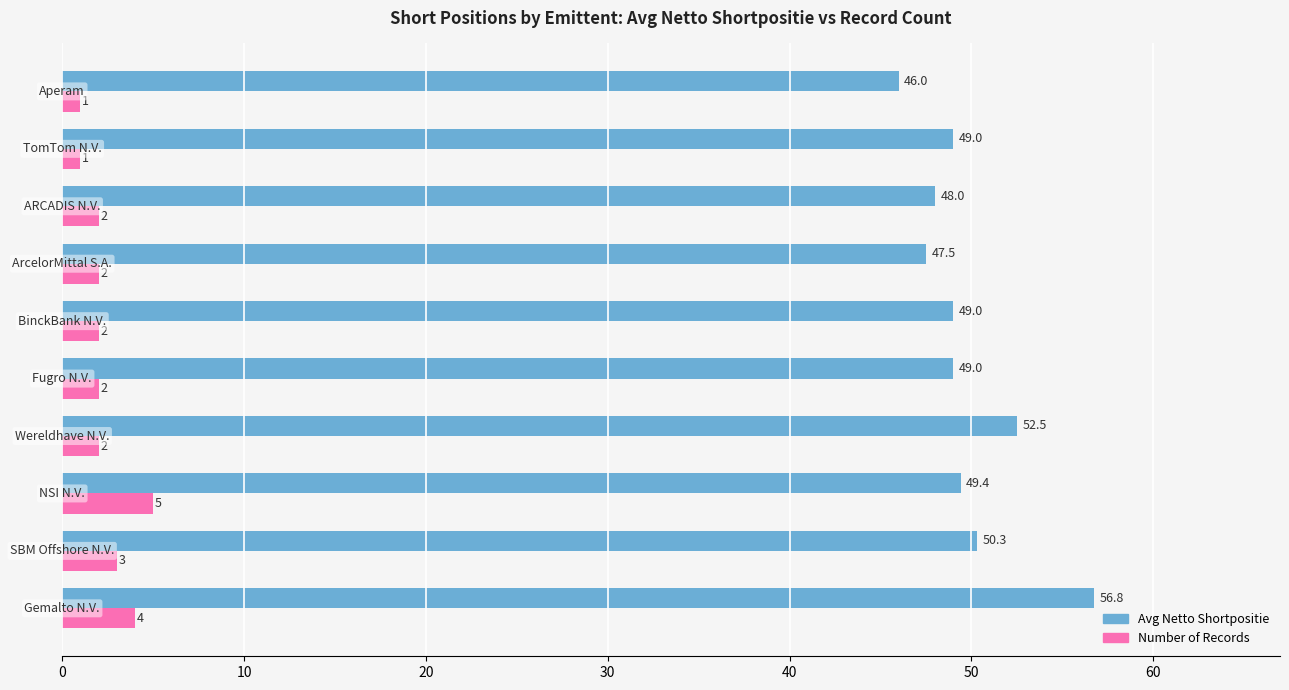

What is the average value of the Avg Netto Shortpositie series?

49.7